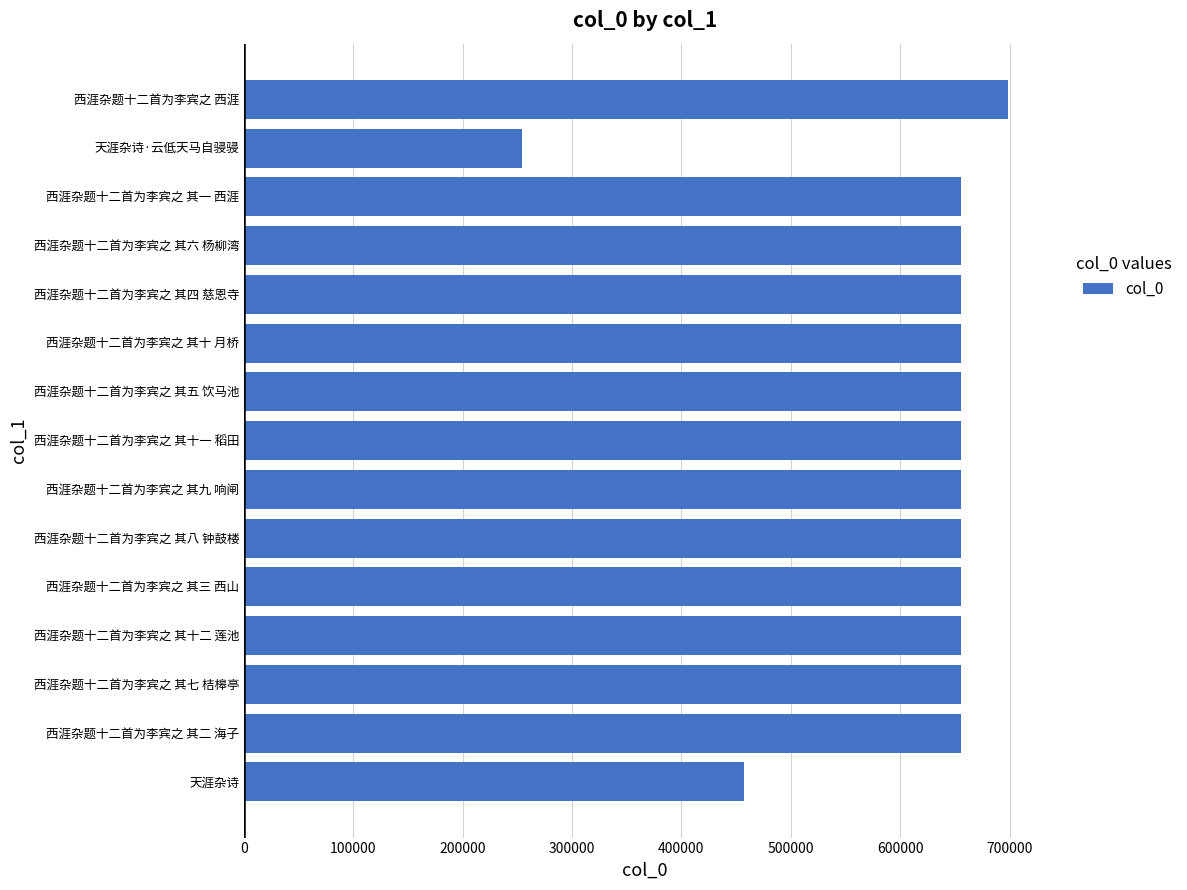

What is the ratio of the value at 西涯杂题十二首为李宾之 其二 海子 to the value at 天涯杂诗·云低天马自骎骎?

2.6